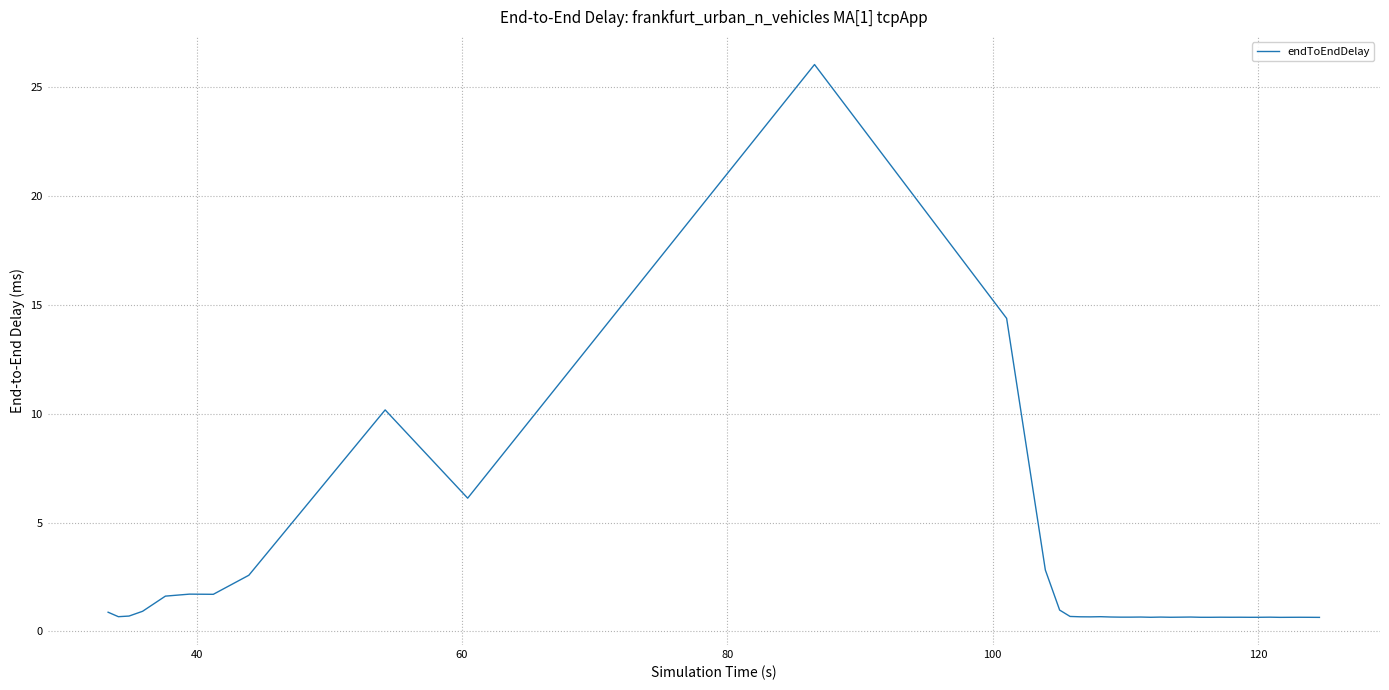

What is the difference between the maximum and minimum values?

25.4